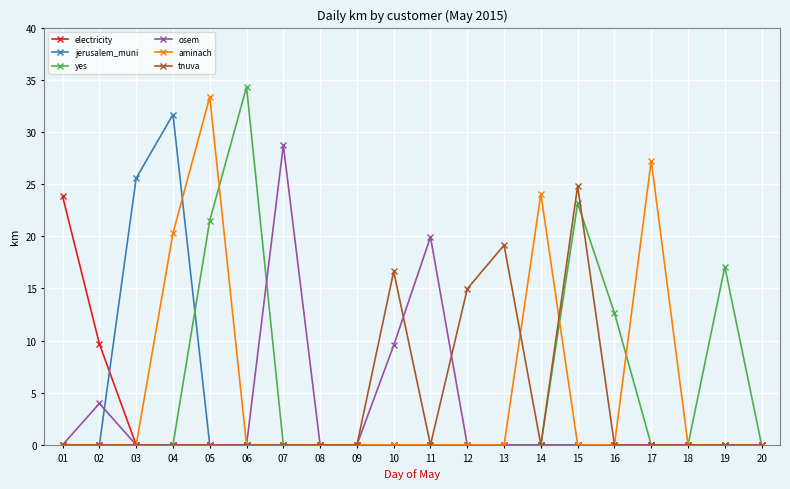

At which label is tnuva closest to 12?

12